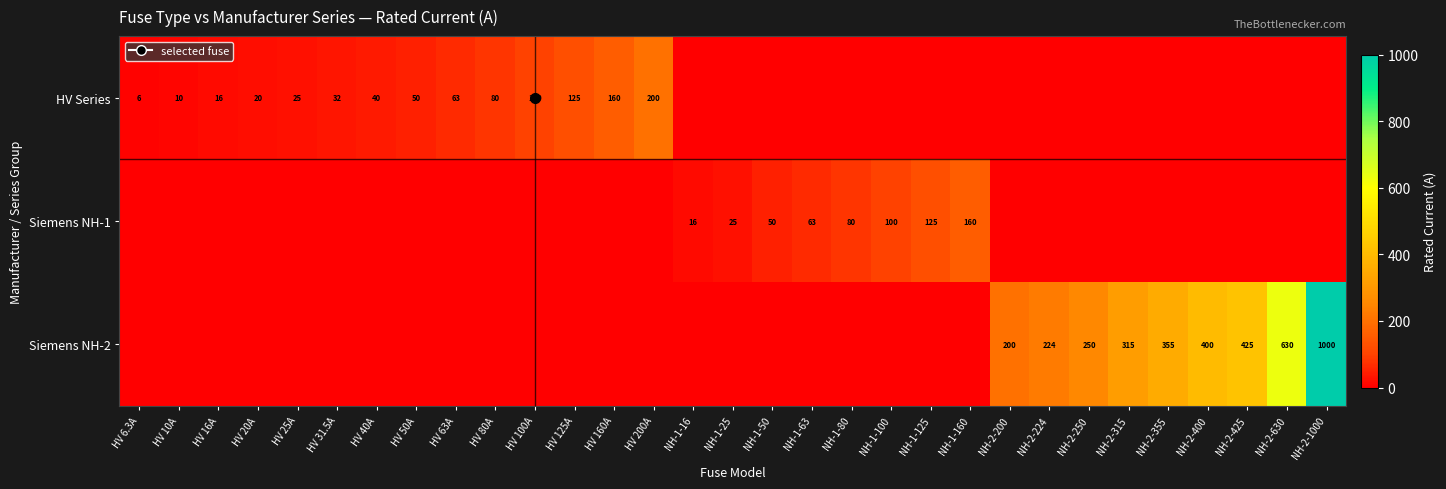

What is the total value across all series at NH-2-224?

224.0